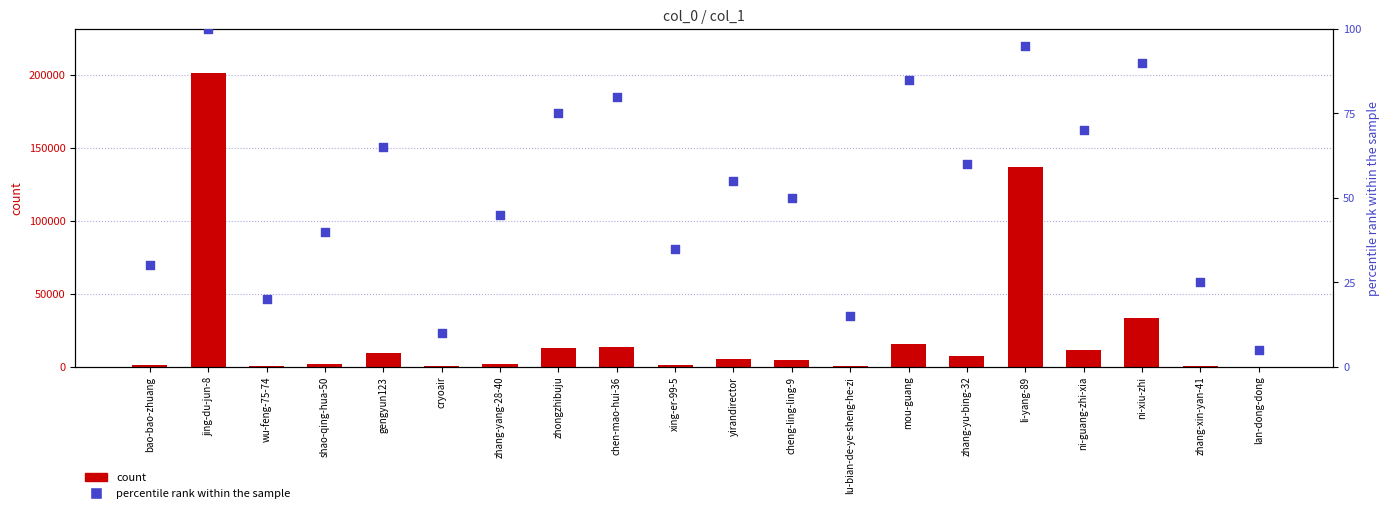

Which series has the widest spread of Y values?

count